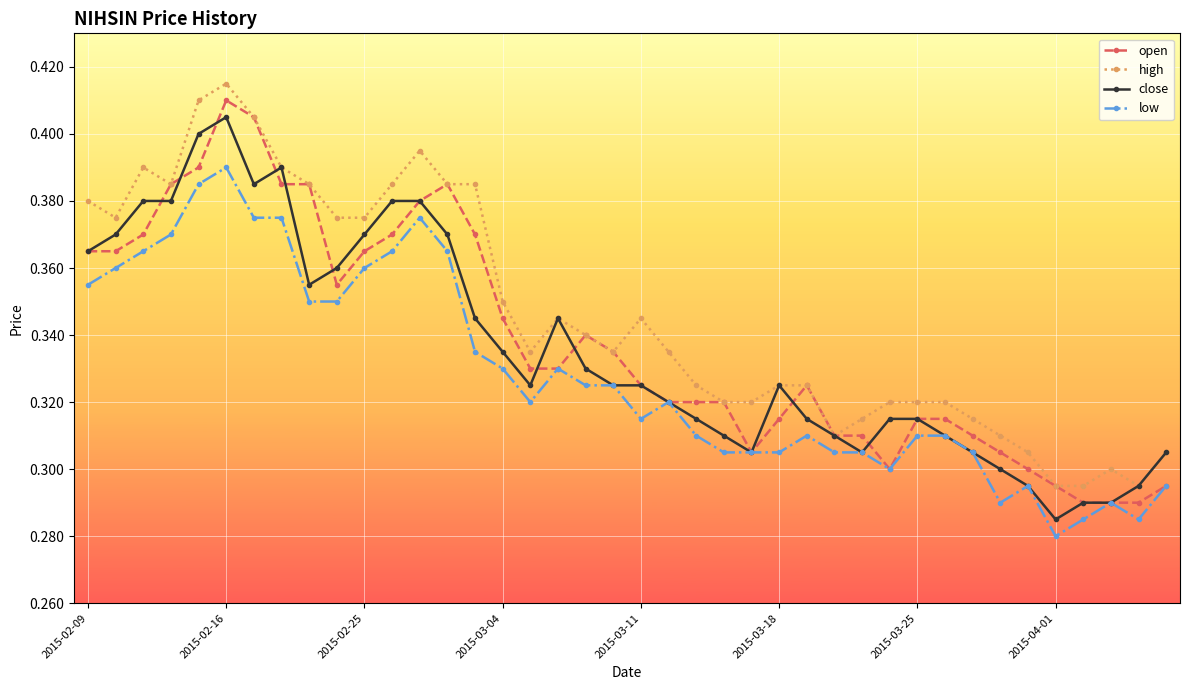

True or false: high and low intersect in this chart.

False